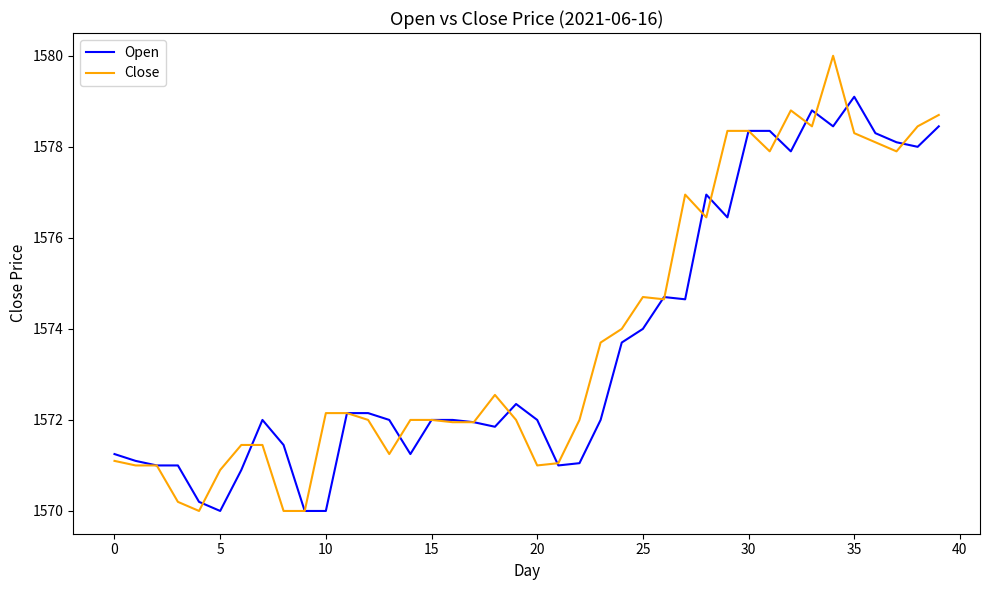

List the series in order of their peak value, highest first.

Close, Open